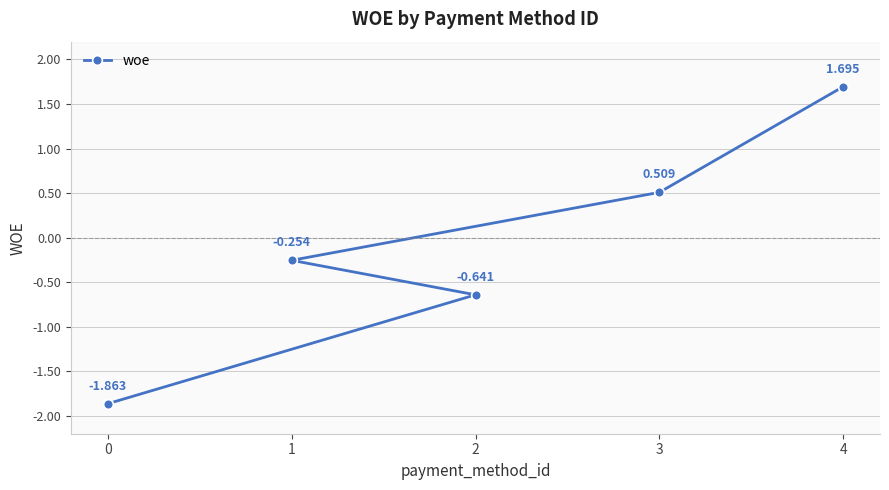

True or false: the data has more than 1 interior local peaks.

False